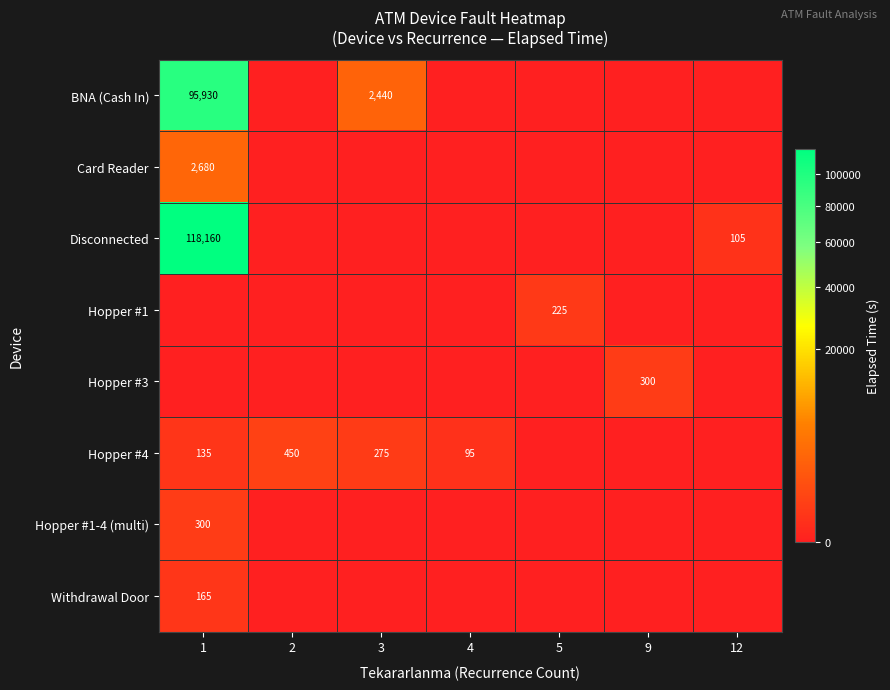

Is it true that BNA (Cash In) equals 95930 at 1?

True